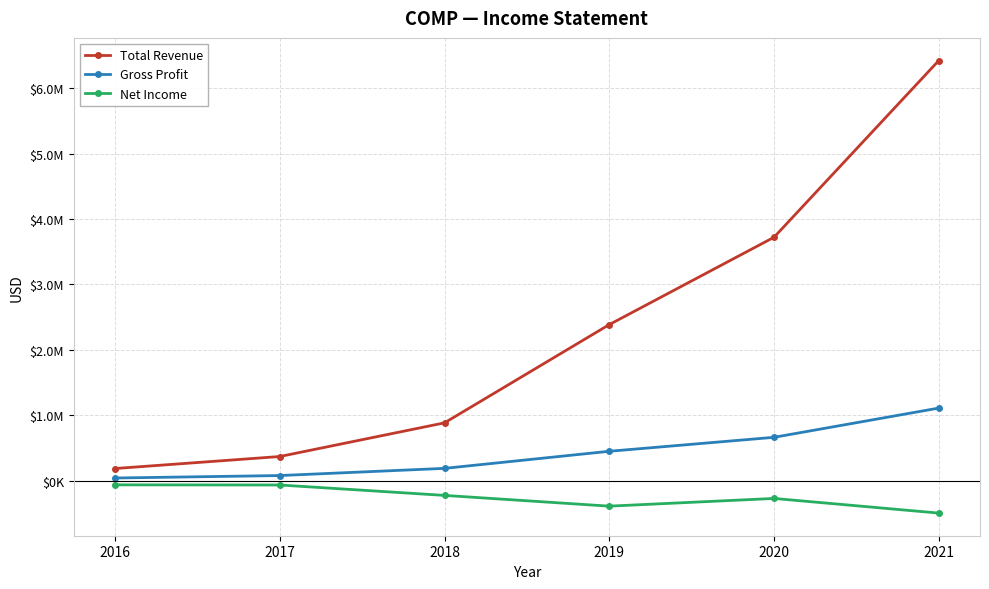

Which series has the largest total across all categories?

Total Revenue